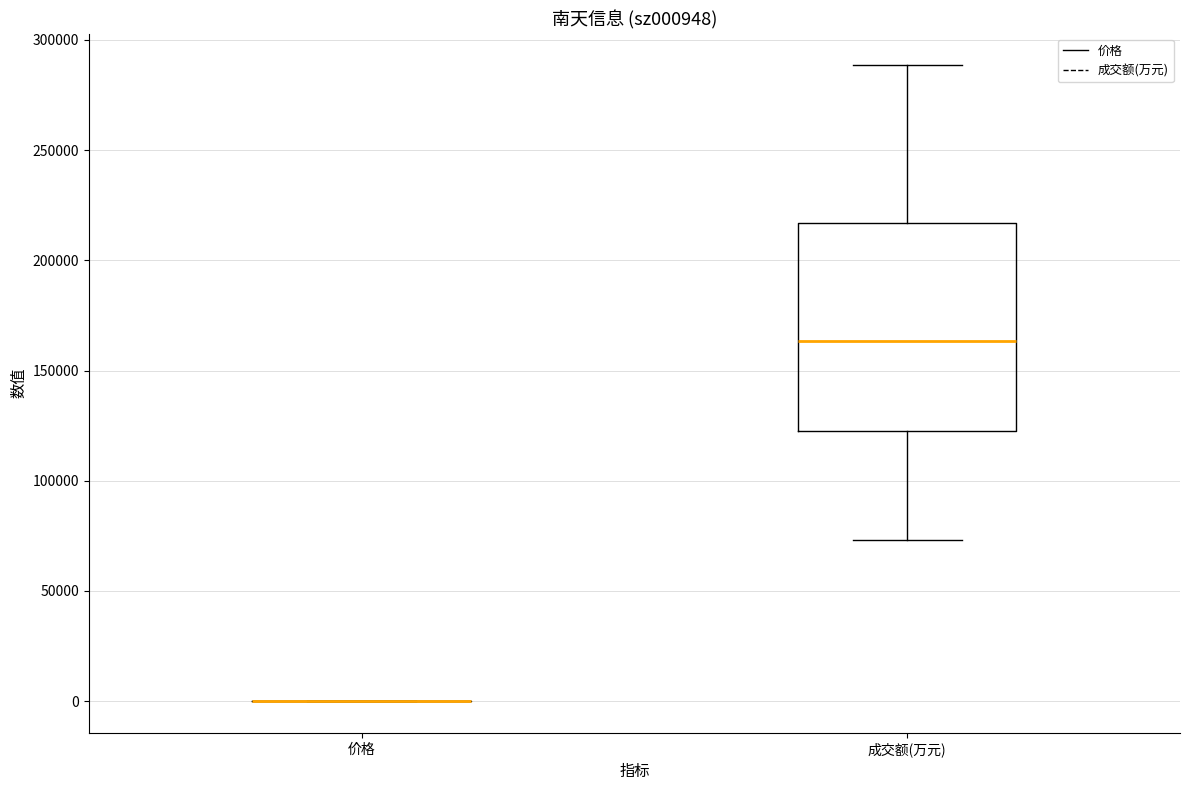

Reading left to right, read every box against the y-axis: the position of its median line, the range the box covers, and the ends of its whiskers. The values are not printed on the chart, so give them approximately, as read against the axis.

价格: box collapsed to a line at 0, whiskers 0 to 0
成交额(万元): median 165000, box 120000 to 215000, whiskers 75000 to 290000